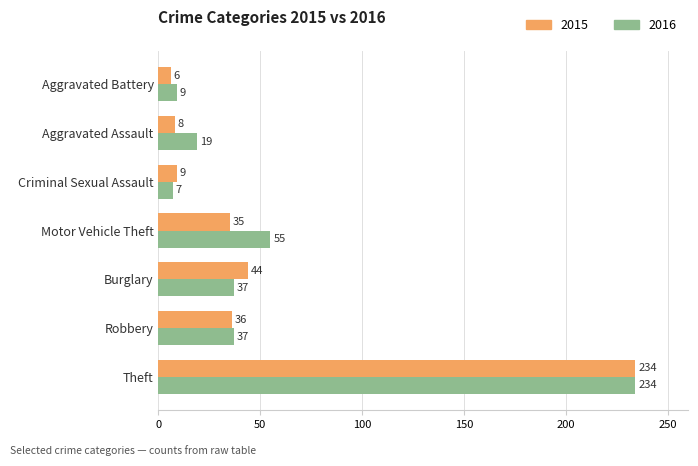

What is the sum of all 2015 values?

372